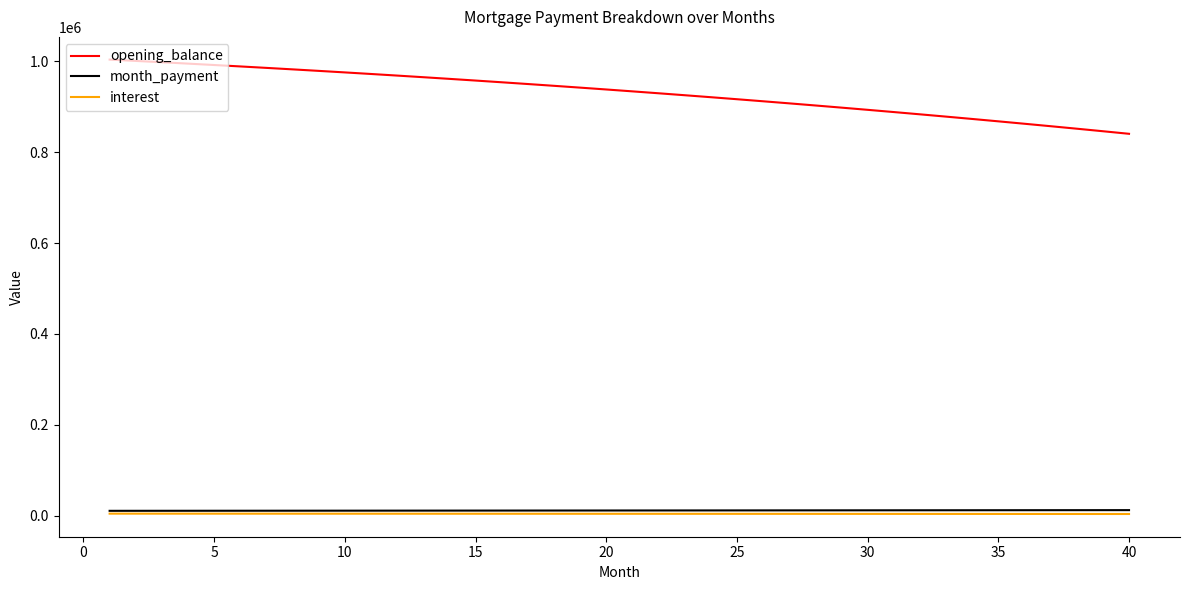

True or false: month_payment and opening_balance intersect in this chart.

False